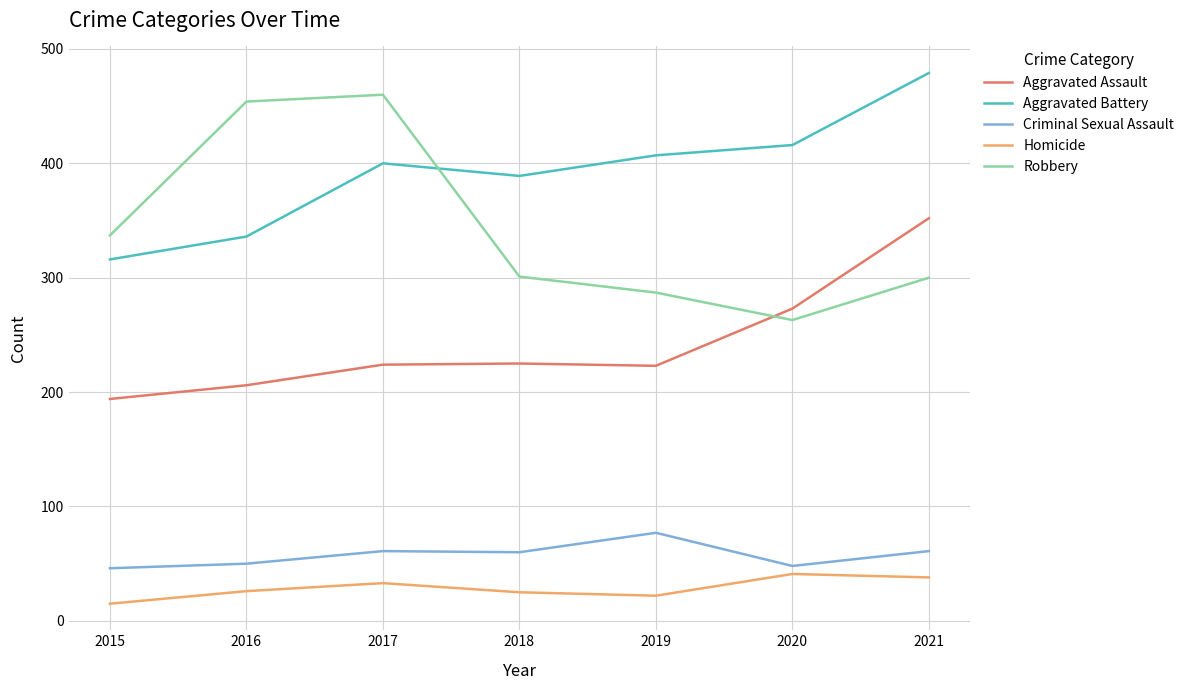

What value does the Homicide series have at 2020?

41